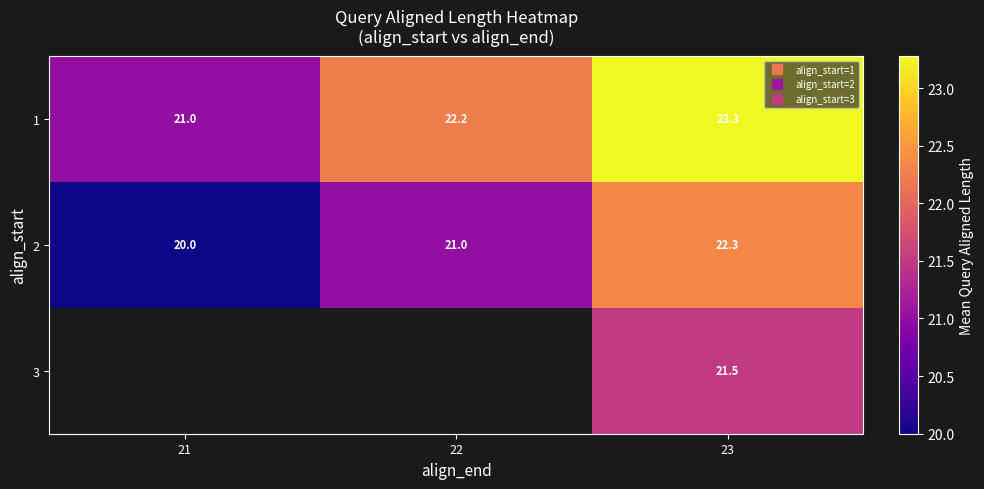

Count the 2 values in the range 20 to 22.

2